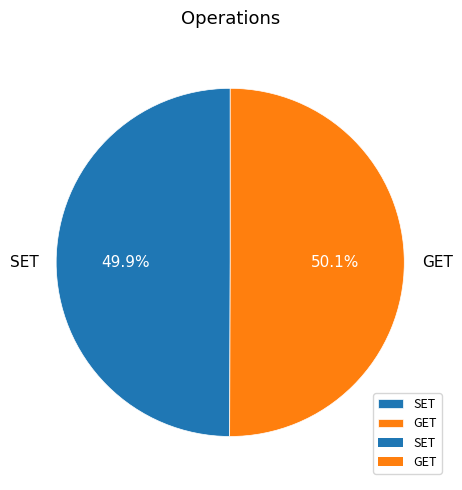

Approximately how many times larger is the value at SET compared to GET?

1.0